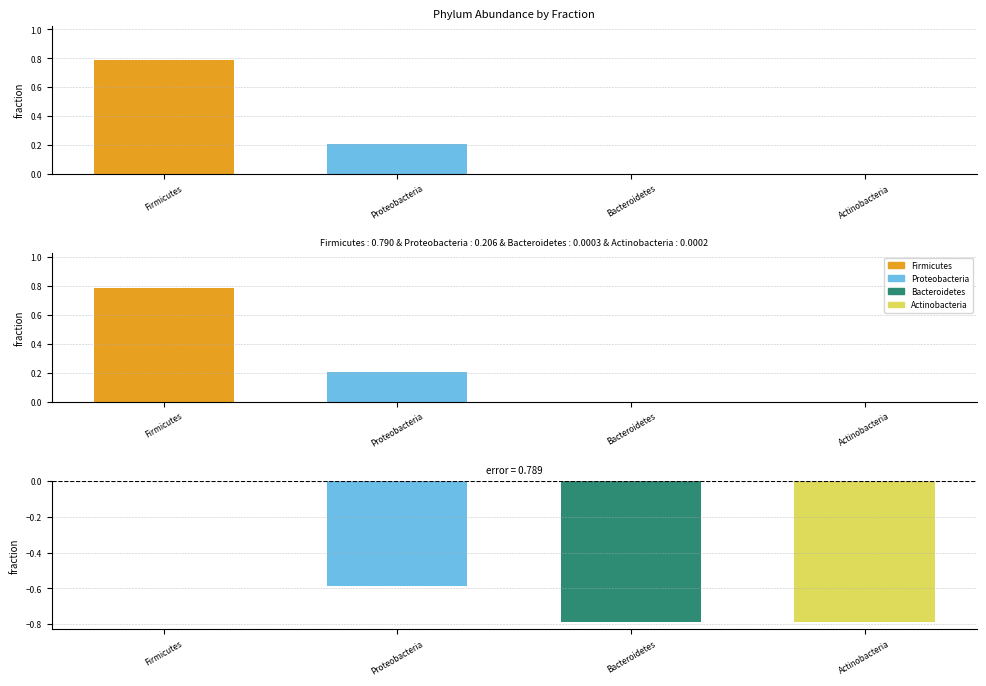

At which category does the chart reach its peak across all series?

Firmicutes